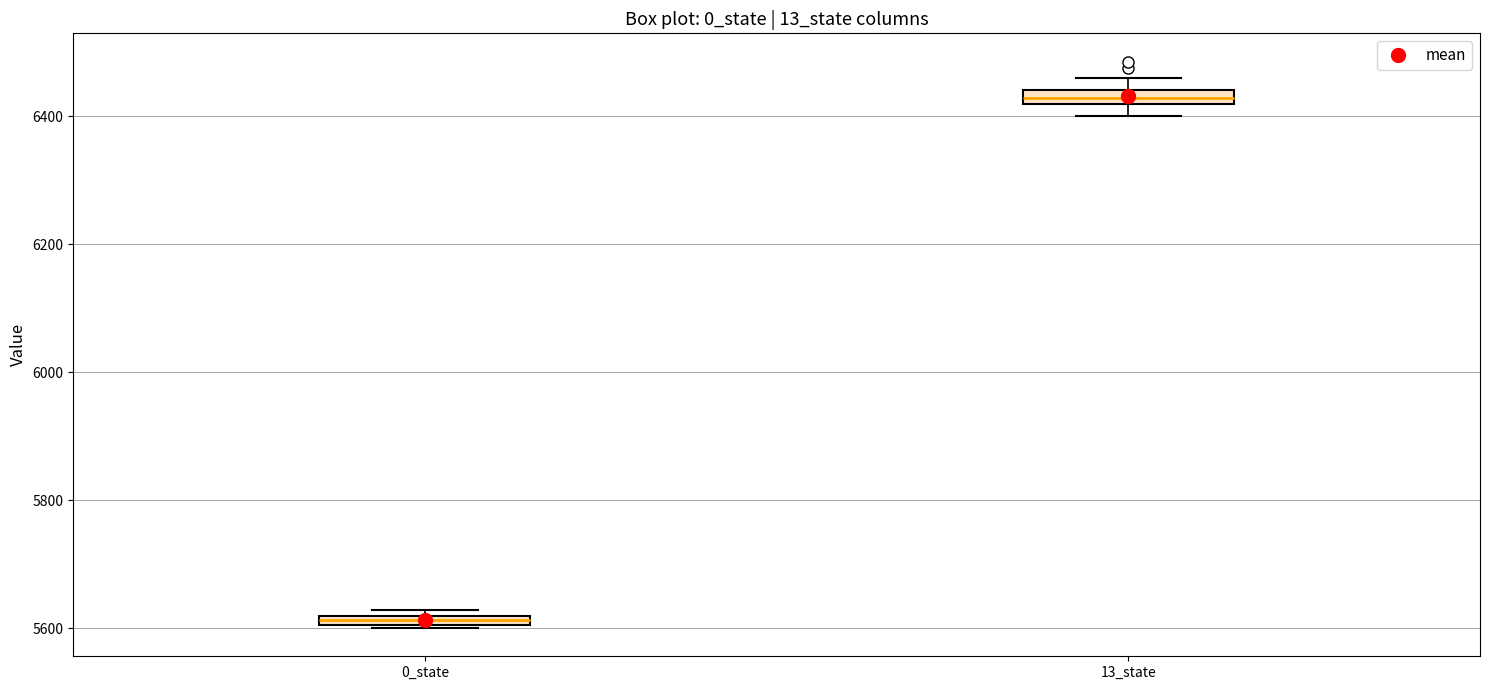

Where is the lower edge of the box for 13_state on the y-axis? The values are not printed on the chart, so give them approximately, as read against the axis.

6420